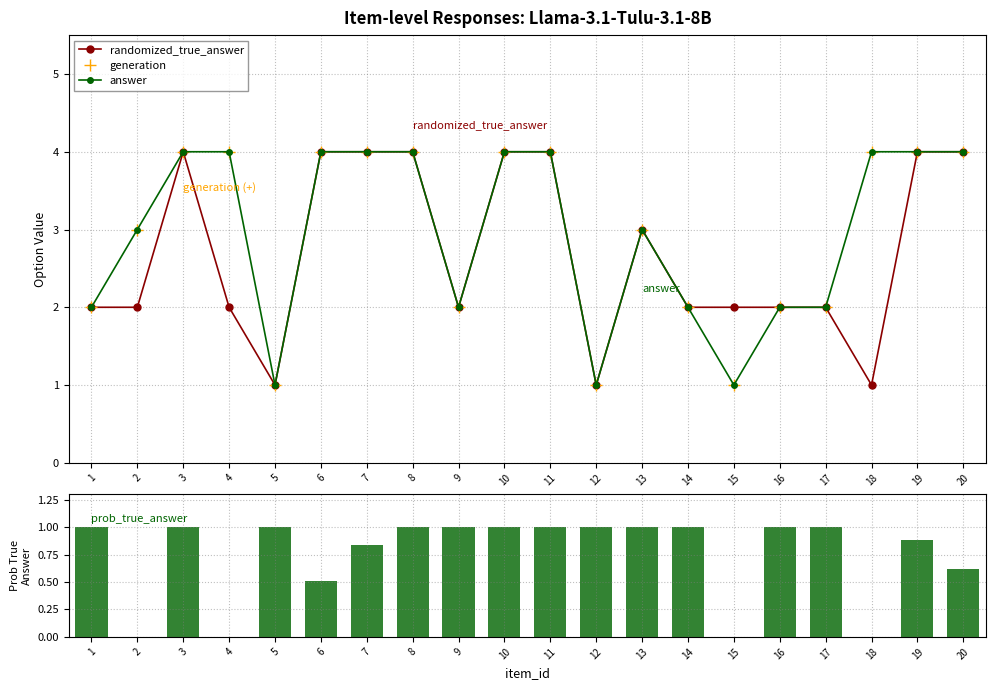

True or false: generation has a value of 4.0 at 19.

True